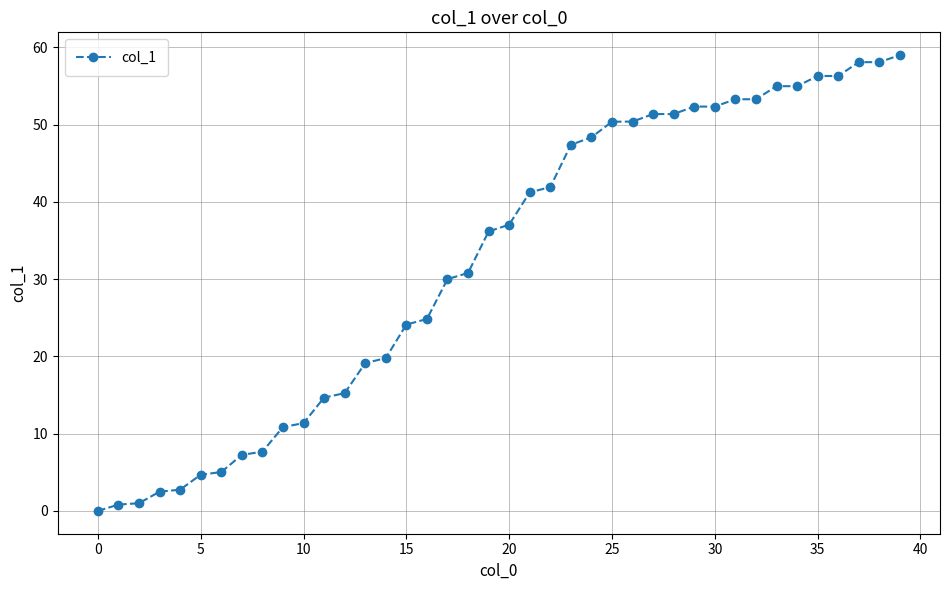

What is the greatest value displayed?

59.0